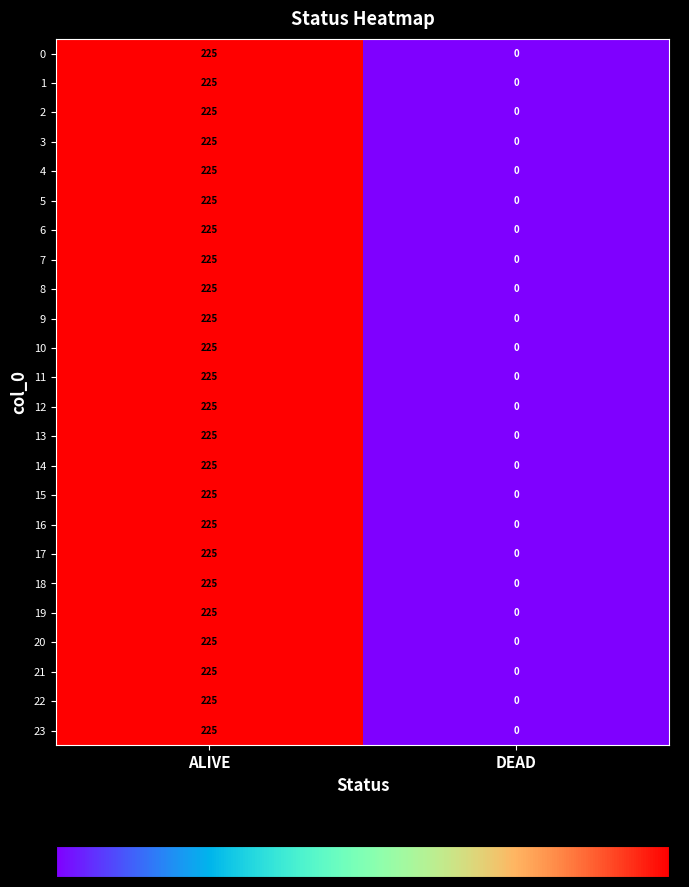

Is it true that 7 equals 302 at ALIVE?

False